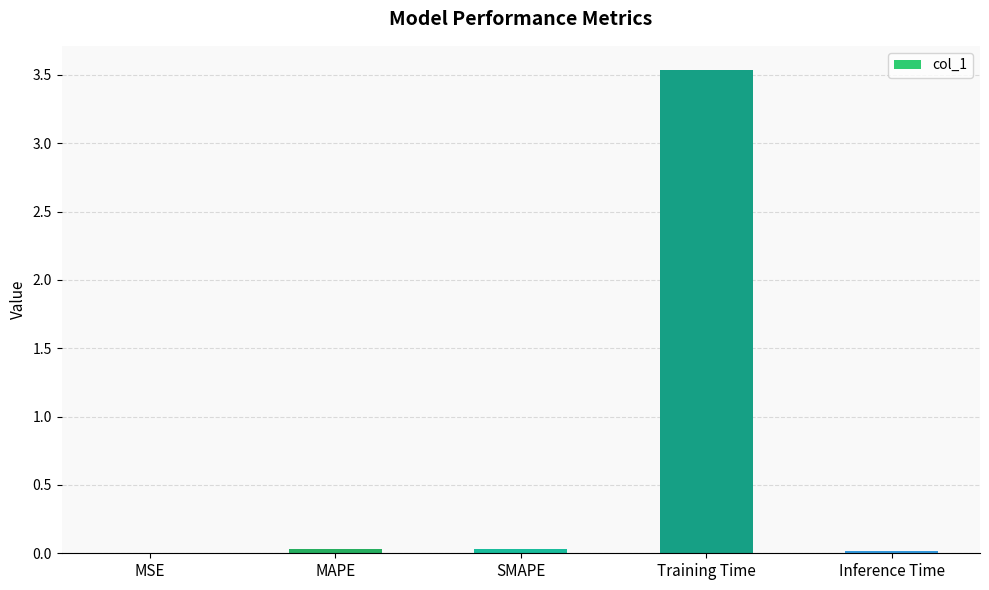

What is the greatest value displayed?

3.5